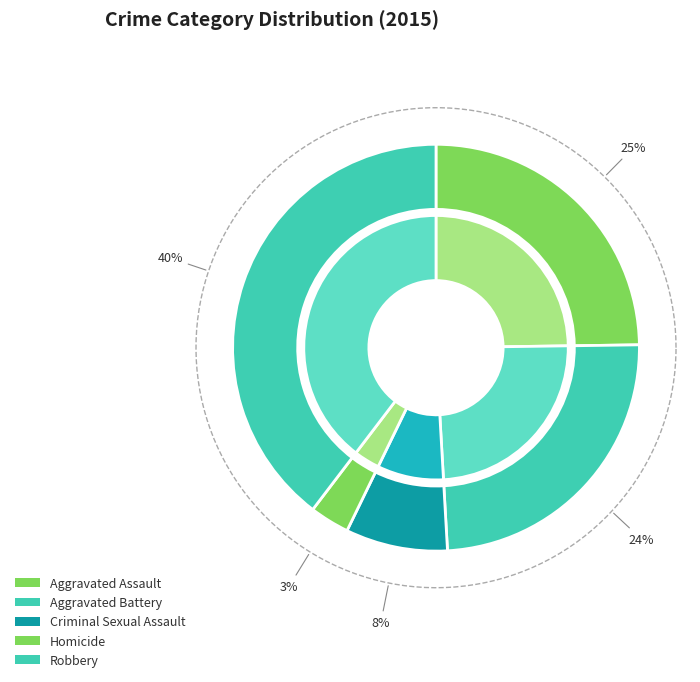

To the nearest percent, what percentage of the pie is Aggravated Battery?

24%